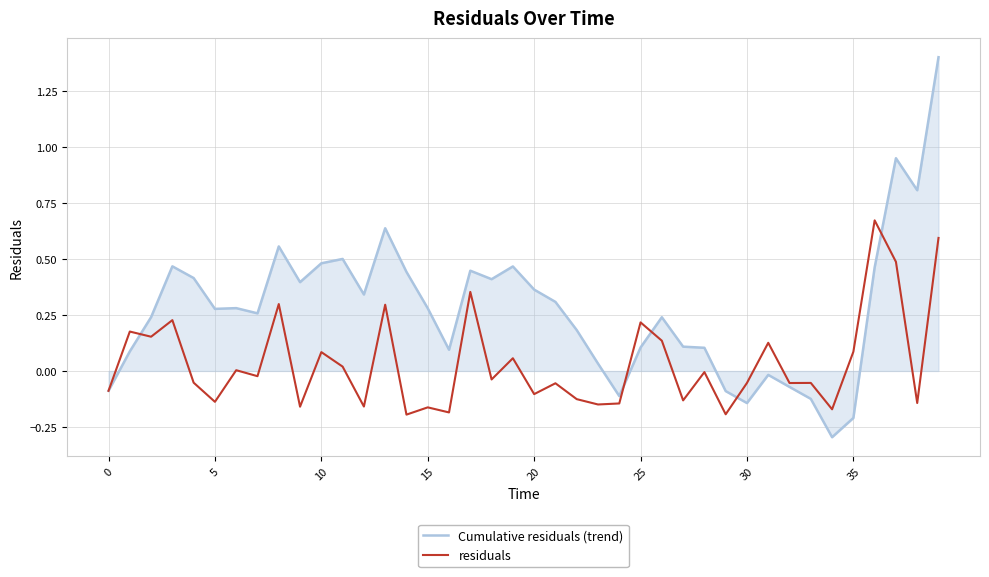

What is the maximum value shown in the chart?

1.4